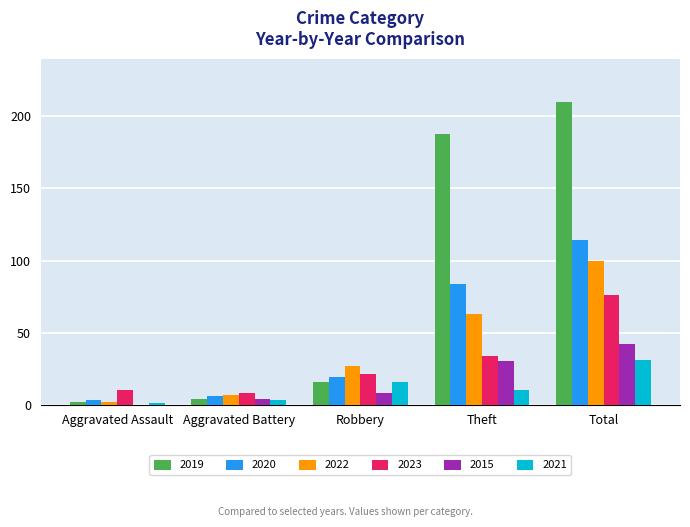

Where is 2023 nearest to the value 42?

Theft